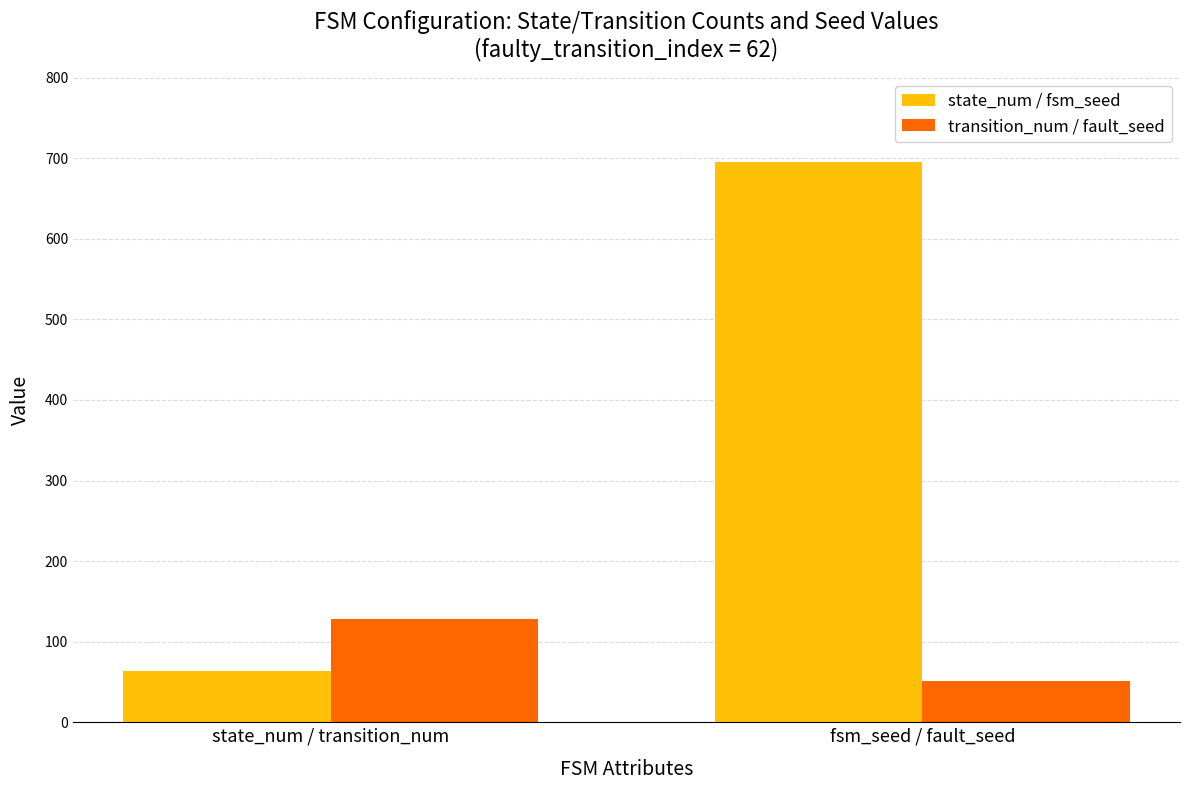

What are all the series names shown in the legend?

state_num / fsm_seed, transition_num / fault_seed